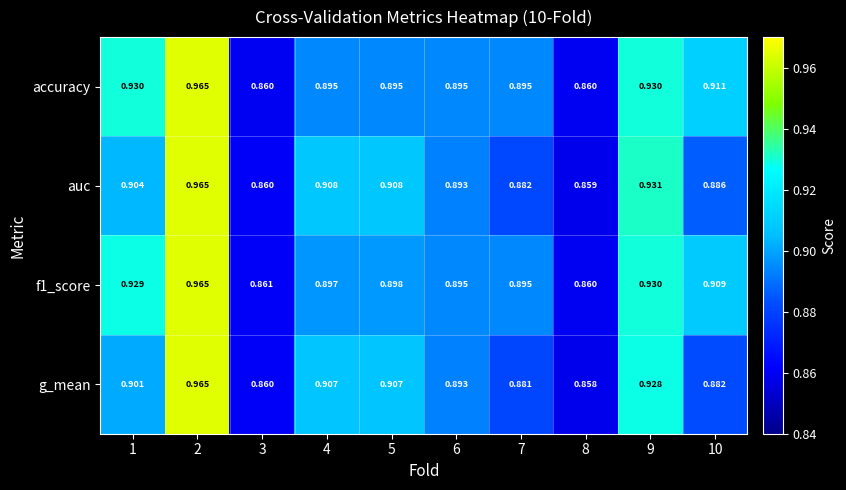

Between 9 and 10, which series saw the biggest shift?

g_mean